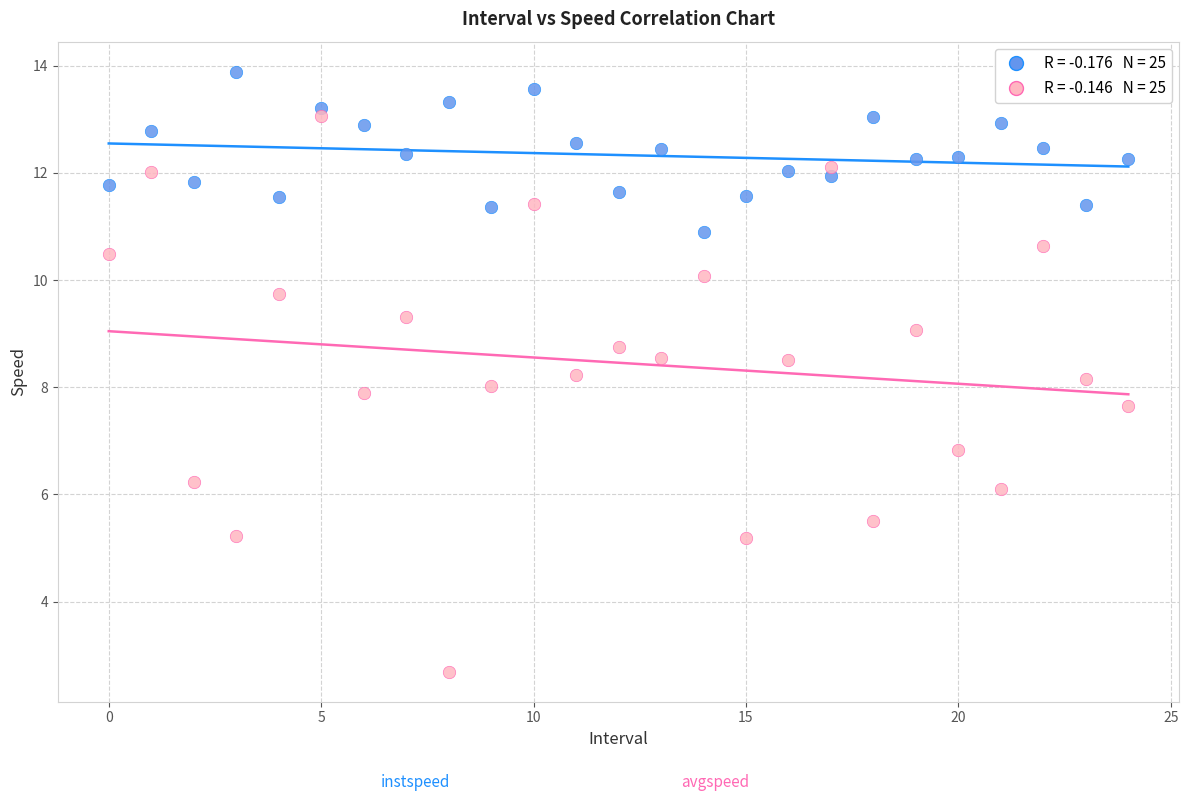

Across all data points, what is the range of Y values (max minus min)?

11.2